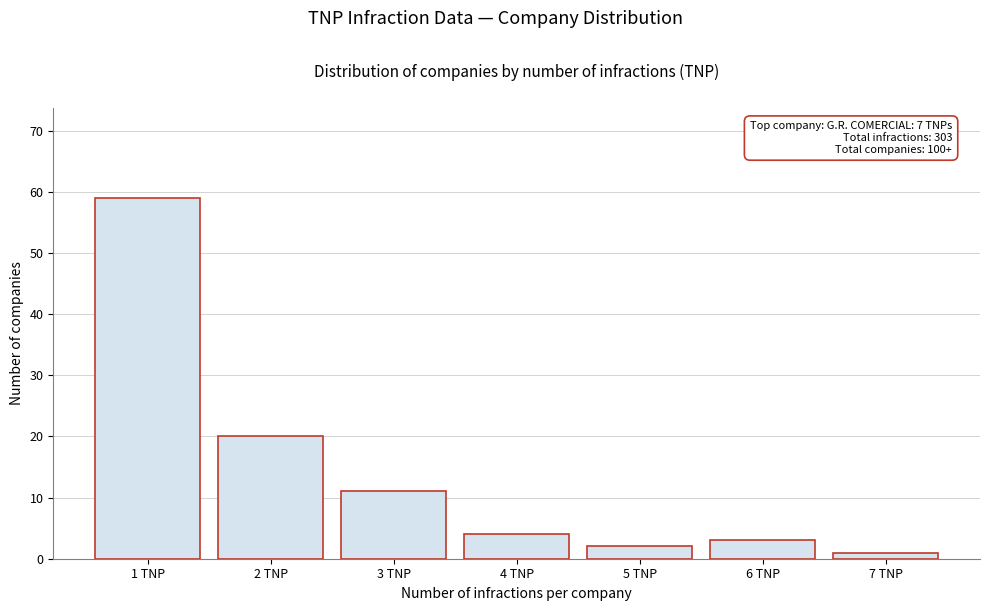

Reading left to right, list all the values displayed in this chart.

1 TNP=59	2 TNP=20	3 TNP=11	4 TNP=4	5 TNP=2	6 TNP=3	7 TNP=1